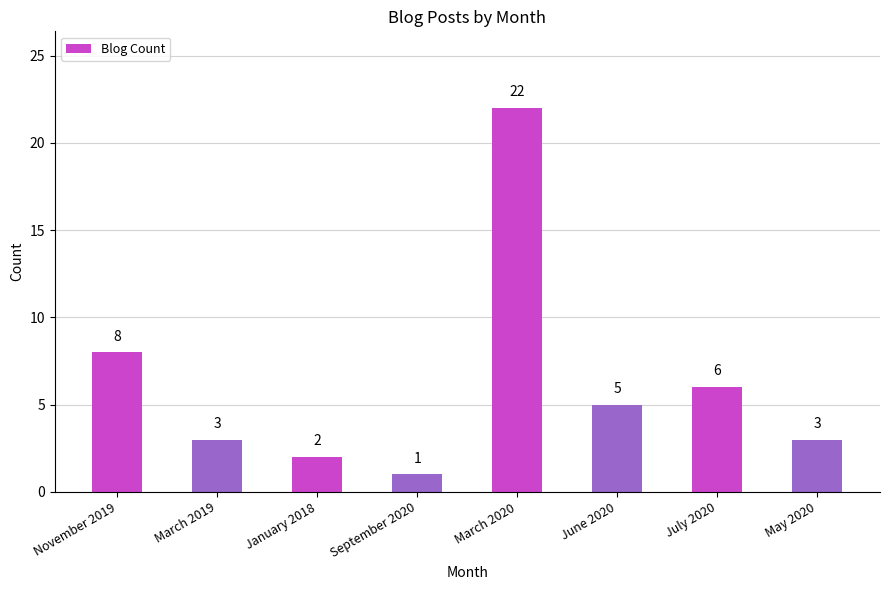

Reading left to right, what are all the values shown in this chart?

8	3	2	1	22	5	6	3